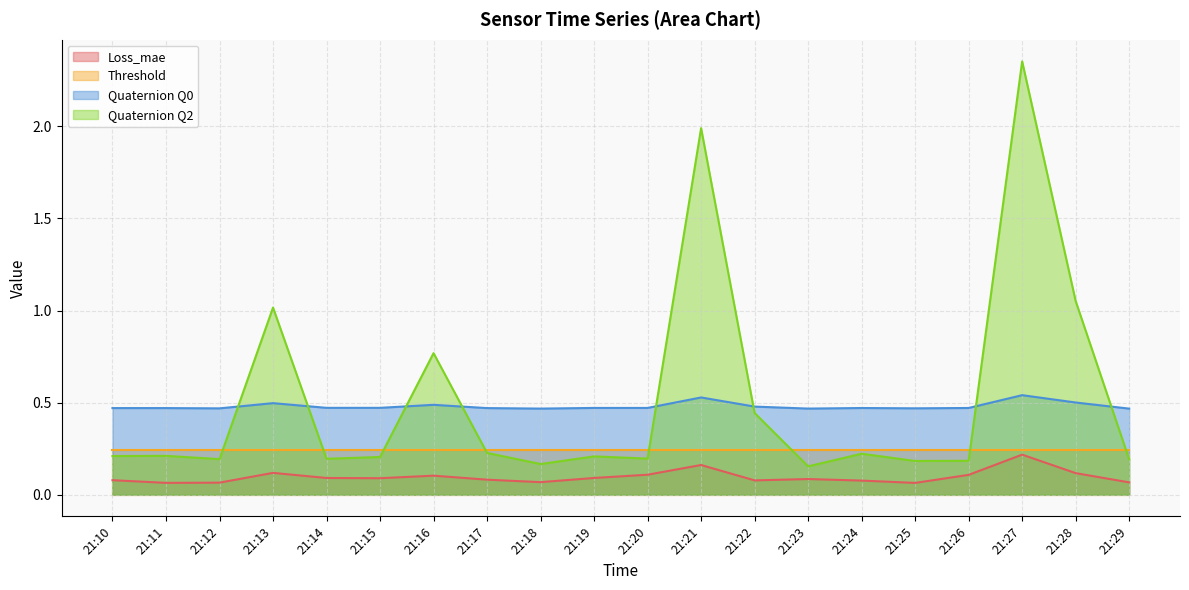

Rank the series at 21:16 from highest to lowest value.

Quaternion Q2, Quaternion Q0, Threshold, Loss_mae